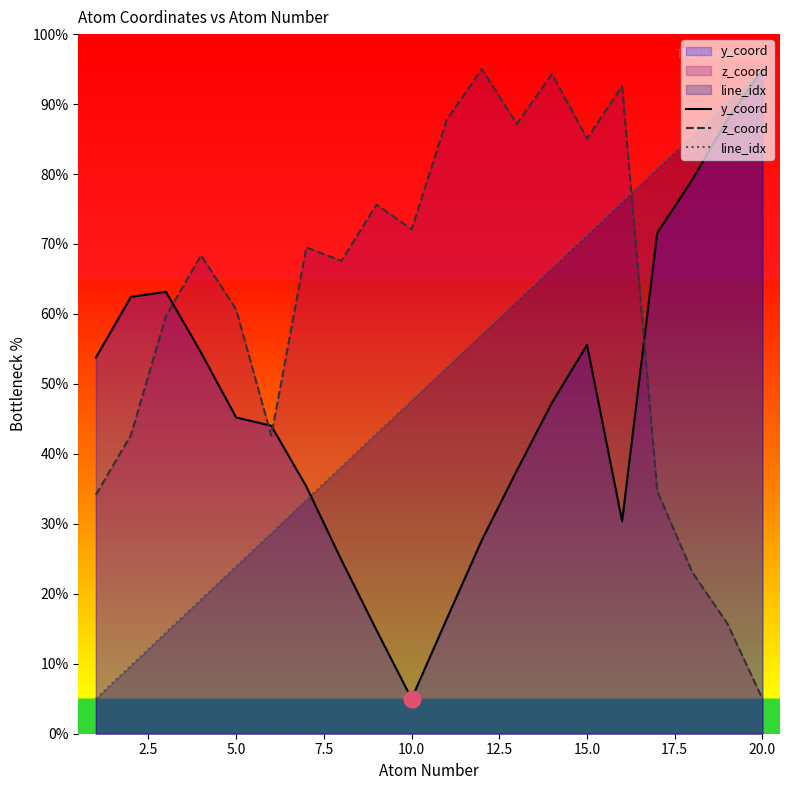

Which series ends up on top after the final intersection of z_coord and line_idx?

line_idx